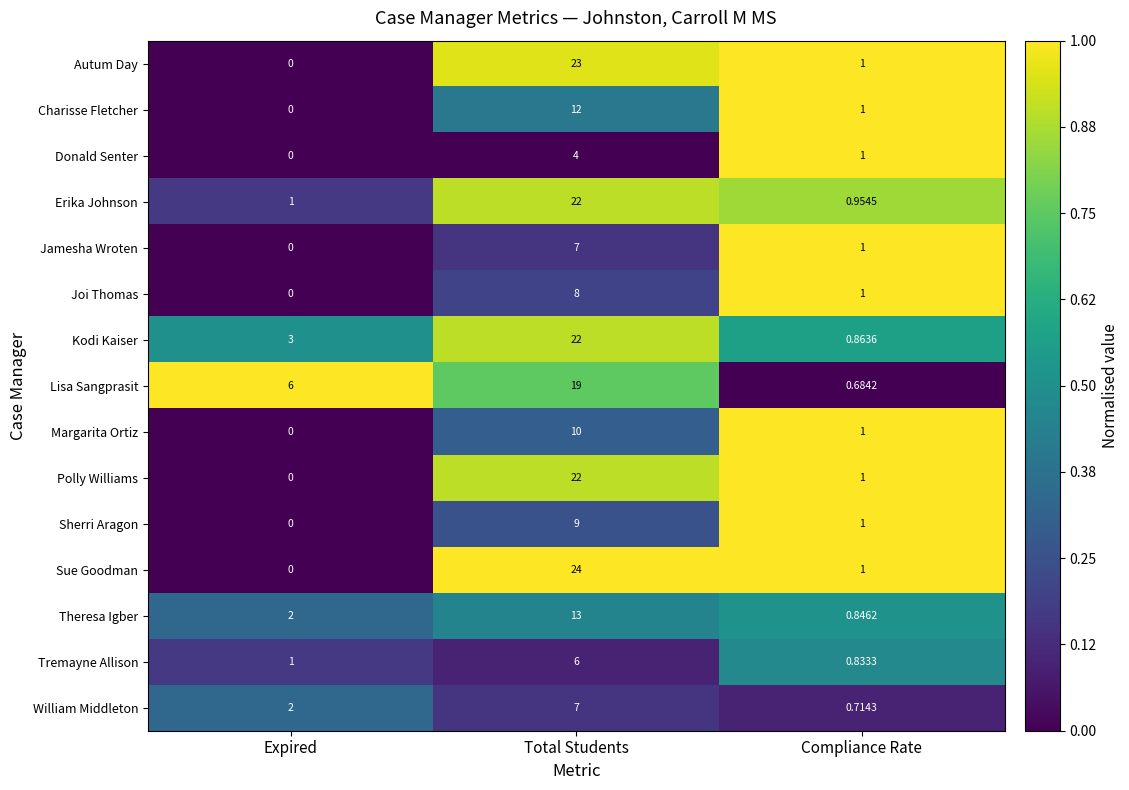

Which series has the largest total across all categories?

Kodi Kaiser